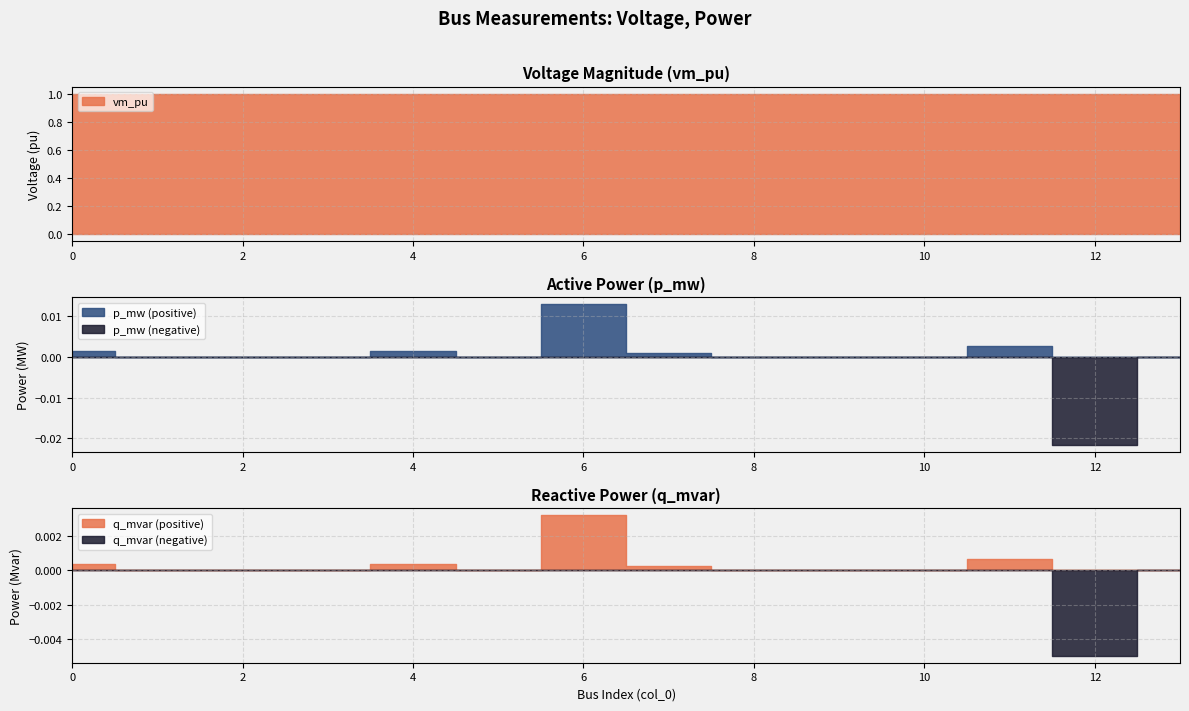

What is the difference between the highest and lowest values at 11?

1.0